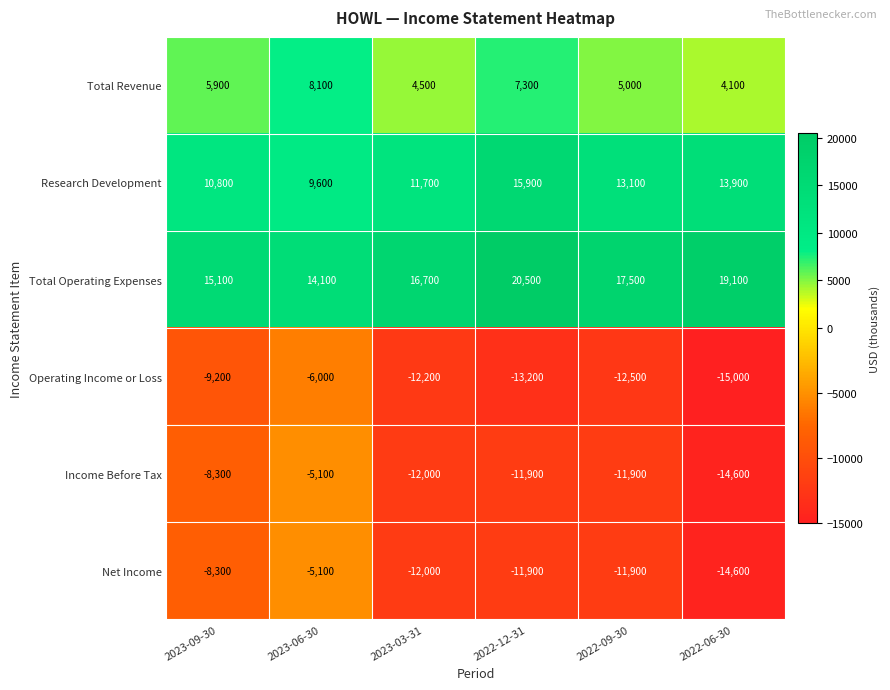

Is it true that Total Revenue equals 5000 at 2022-09-30?

True